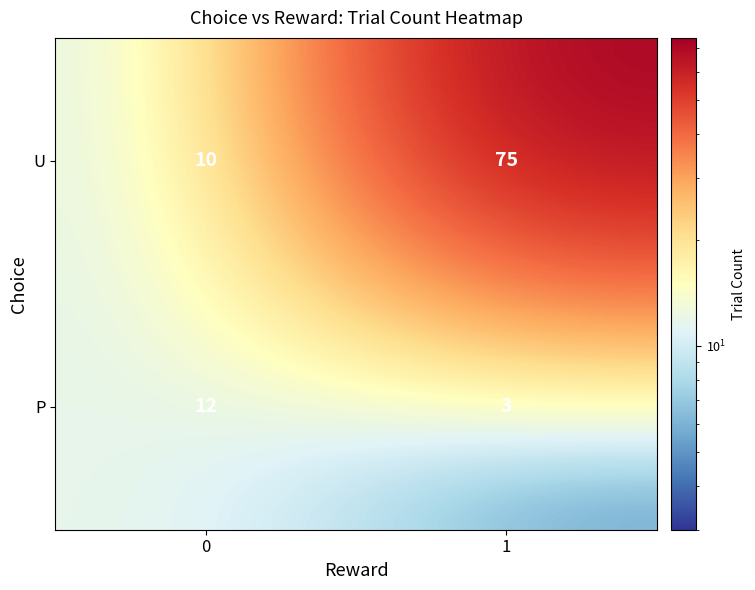

Reading left to right, extract all data points from this chart.

U: 10	75
P: 12	3